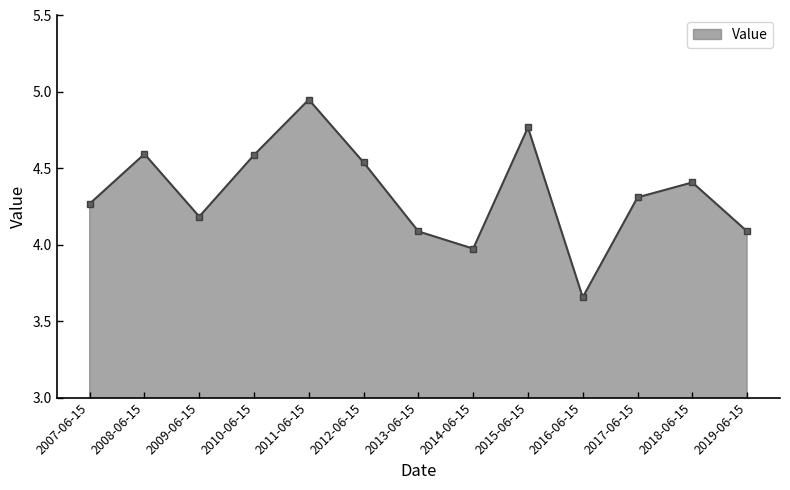

How many lines are shown in the chart?

1